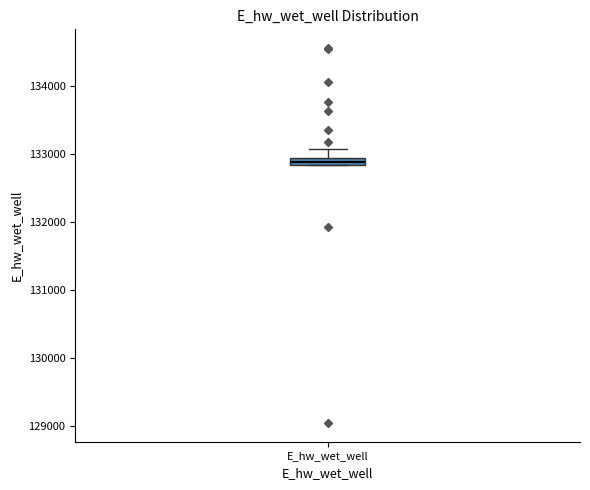

Where is the lower edge of the box for E_hw_wet_well on the y-axis? The values are not printed on the chart, so give them approximately, as read against the axis.

132800